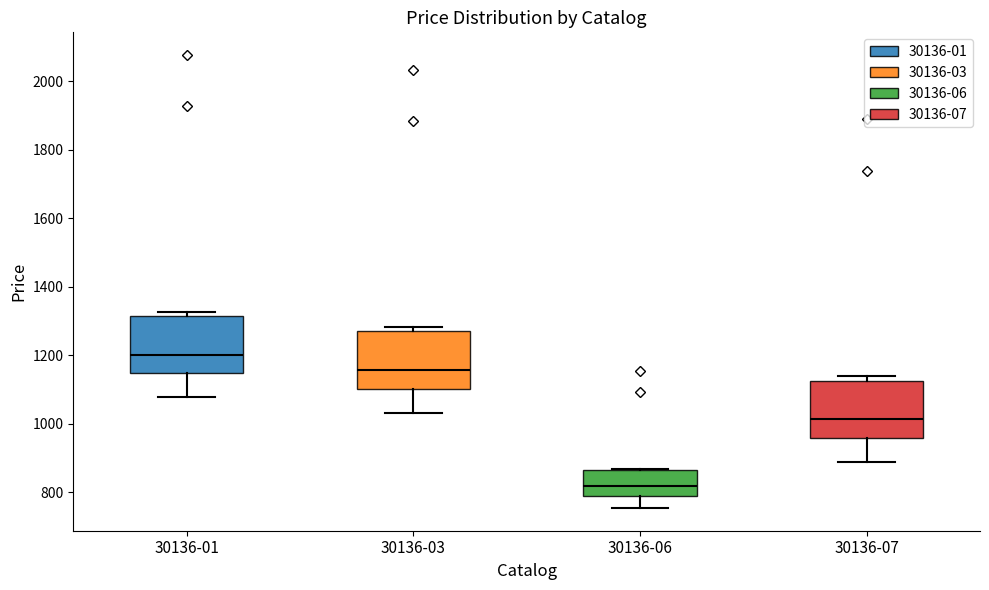

Reading left to right, read every box against the y-axis: the position of its median line, the range the box covers, and the ends of its whiskers. The values are not printed on the chart, so give them approximately, as read against the axis.

30136-01: median 1200, box 1140 to 1320, whiskers 1080 to 1320 (just above the box's upper edge)
30136-03: median 1160, box 1100 to 1280, whiskers 1040 to 1280 (just above the box's upper edge)
30136-06: median 820, box 780 to 860, whiskers 760 to 860
30136-07: median 1020, box 960 to 1120, whiskers 880 to 1140